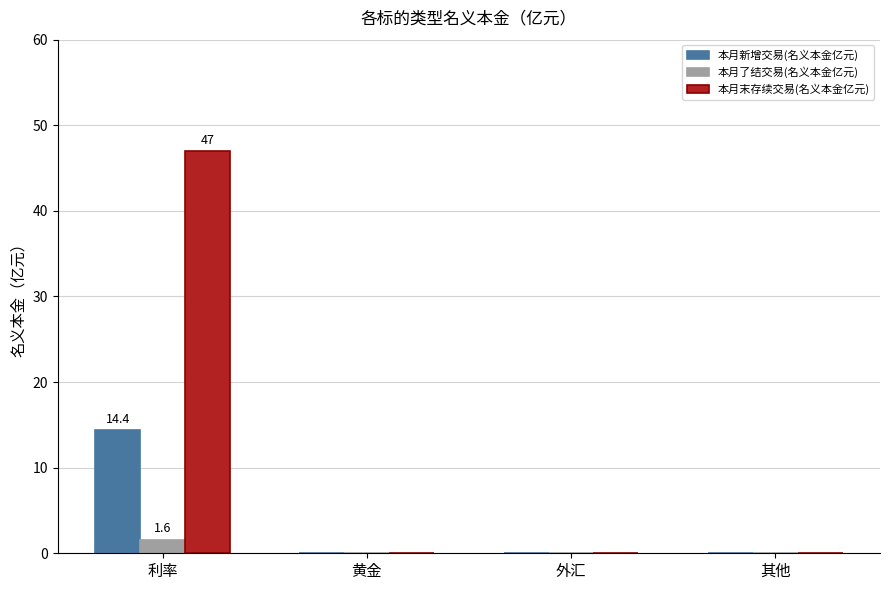

What is the spread (max minus min) of values at 利率?

45.4